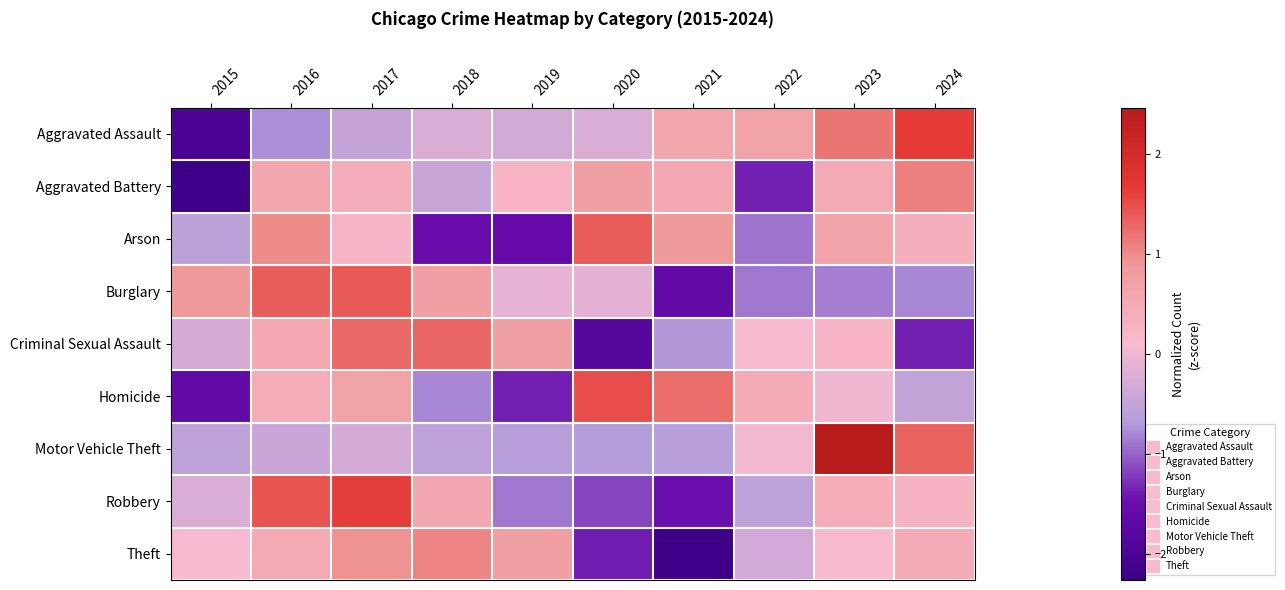

Count the number of categories in the chart.

10